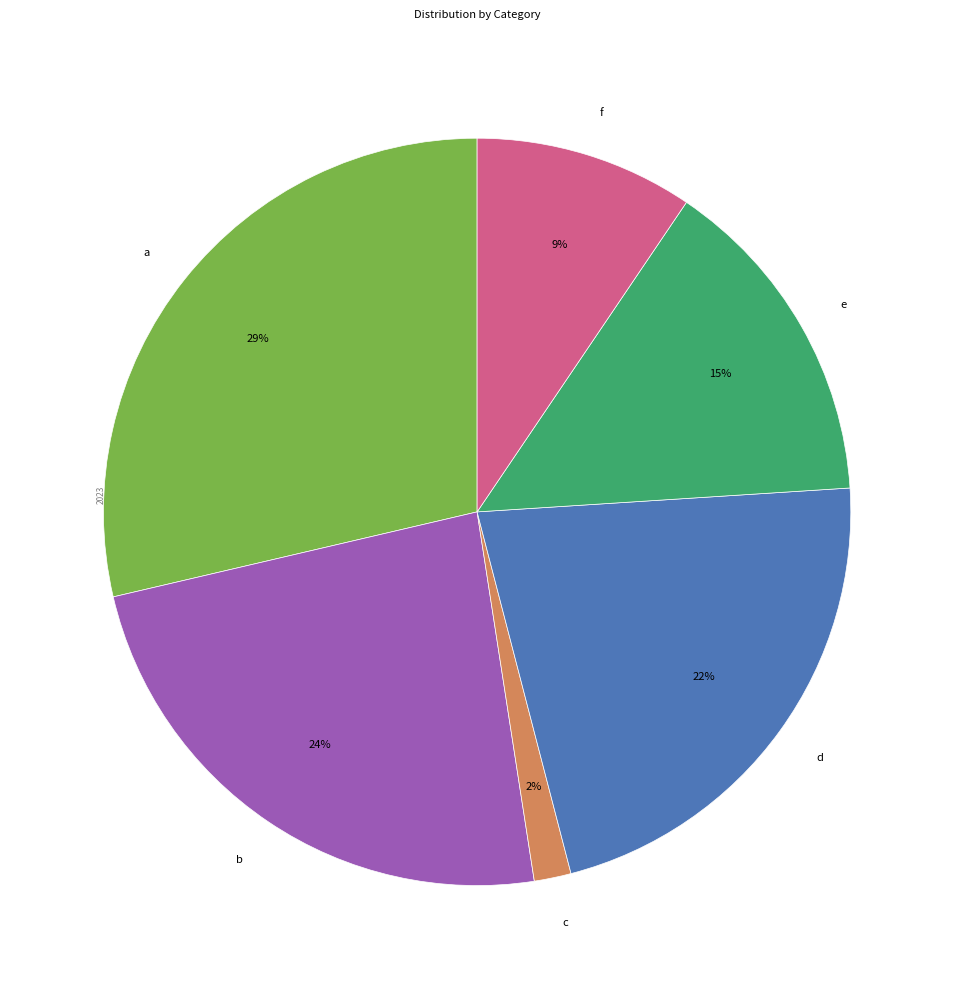

Which slice is the smallest?

c